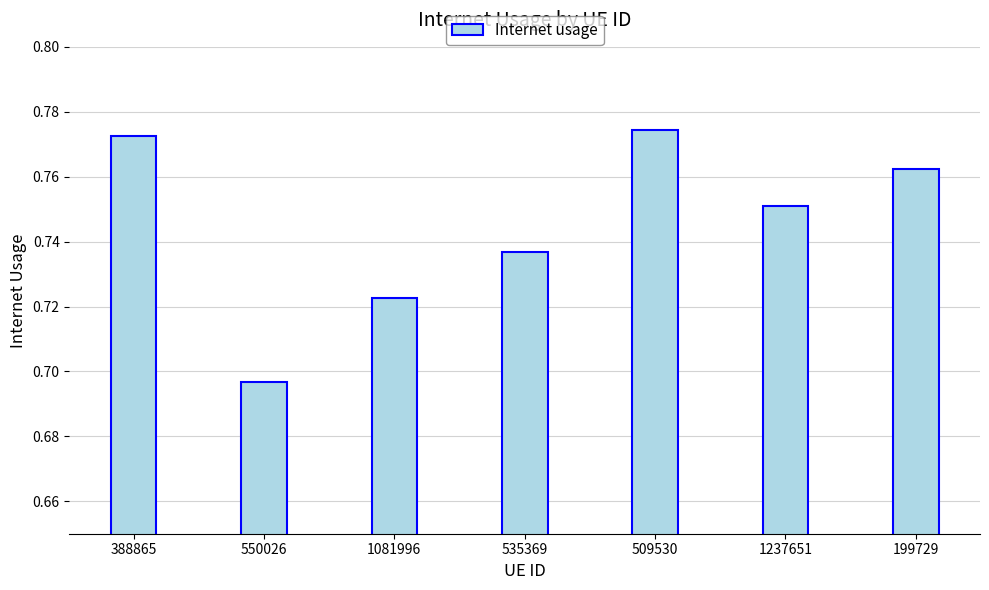

Where is the data nearest to the value 0?

550026